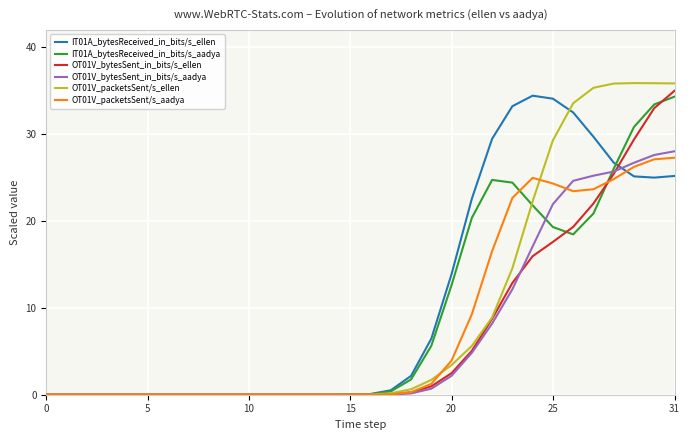

What is the greatest value displayed?

35.9